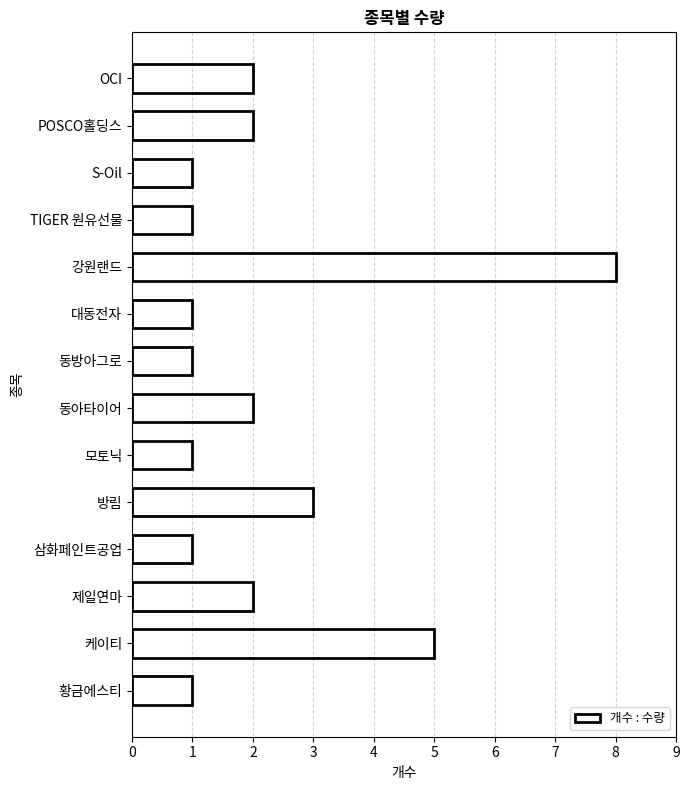

True or false: the data shows 1 at 대동전자.

True